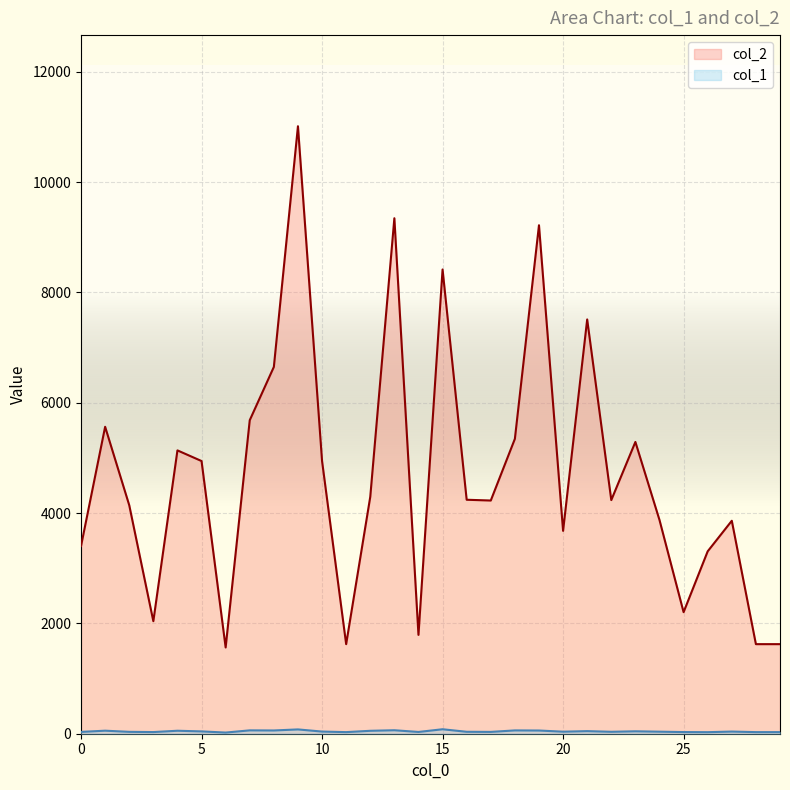

The value of col_2 at 9 is 6712. True or false?

False